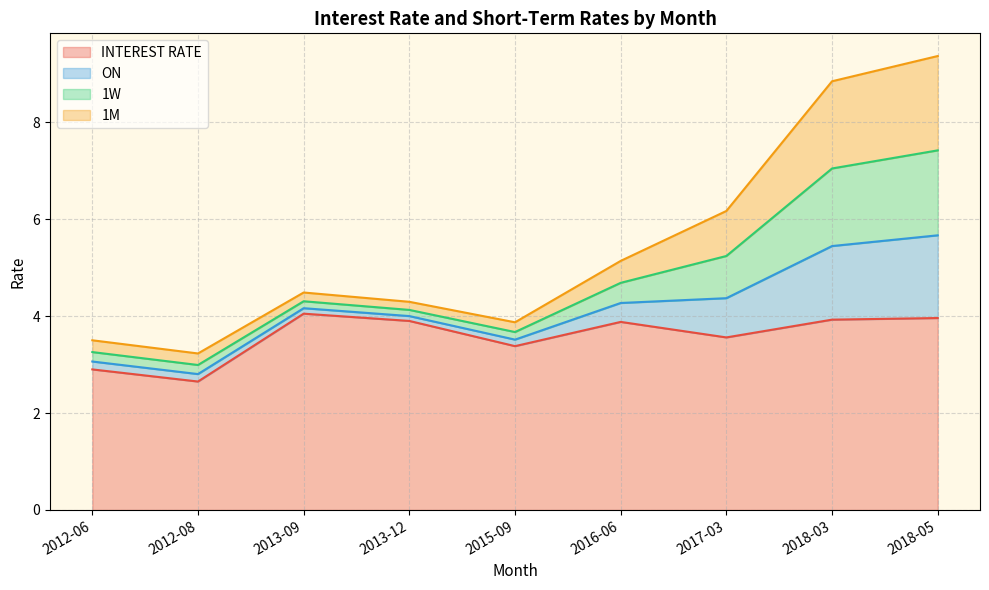

Where is 1M nearest to the value 1?

2017-03